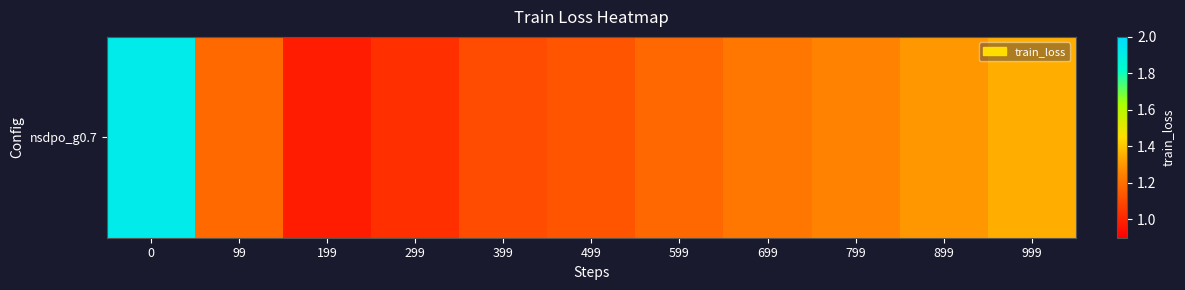

True or false: the data shows 1.3 at 899.

True